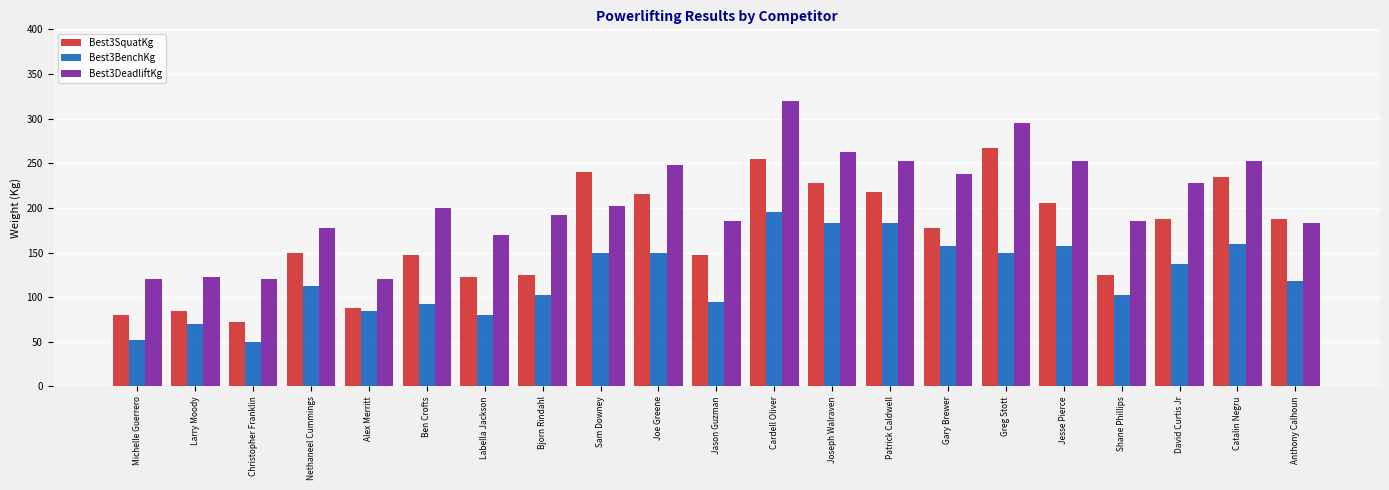

Where is Best3DeadliftKg nearest to the value 220?

David Curtis Jr